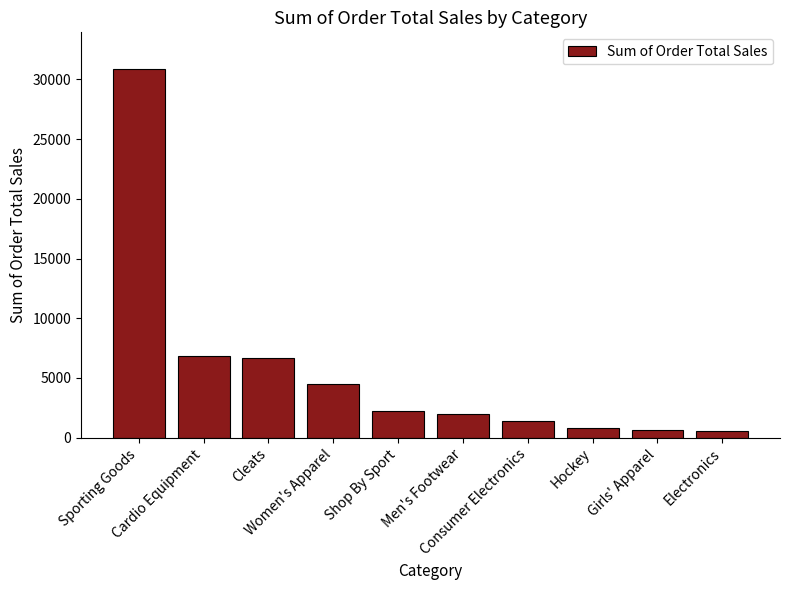

What position from the right is Women's Apparel?

7